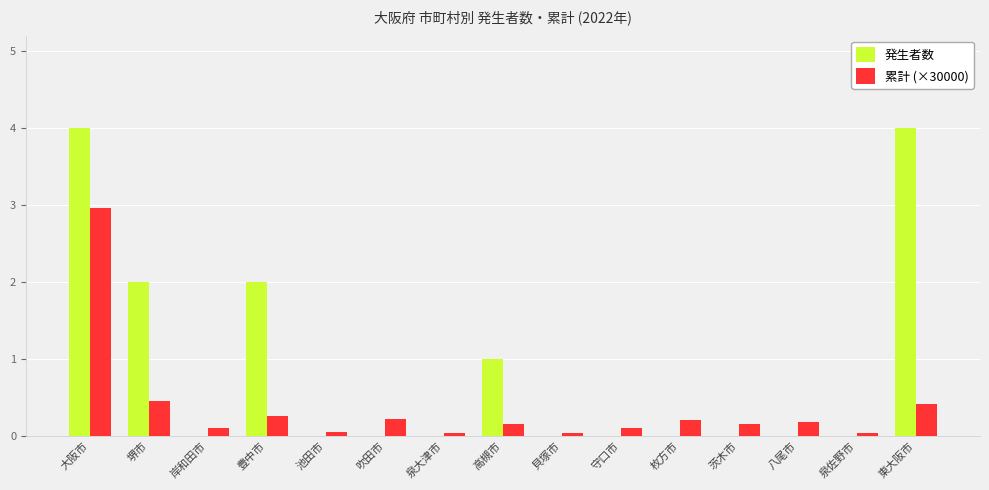

Is the value of 発生者数 at 高槻市 greater than the value of 累計 (×30000) at 守口市?

Yes